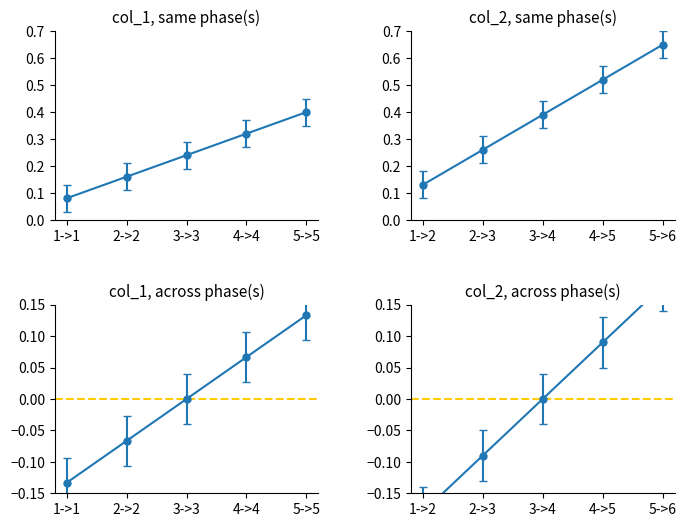

What is the lowest value of the col_2 series?

0.1